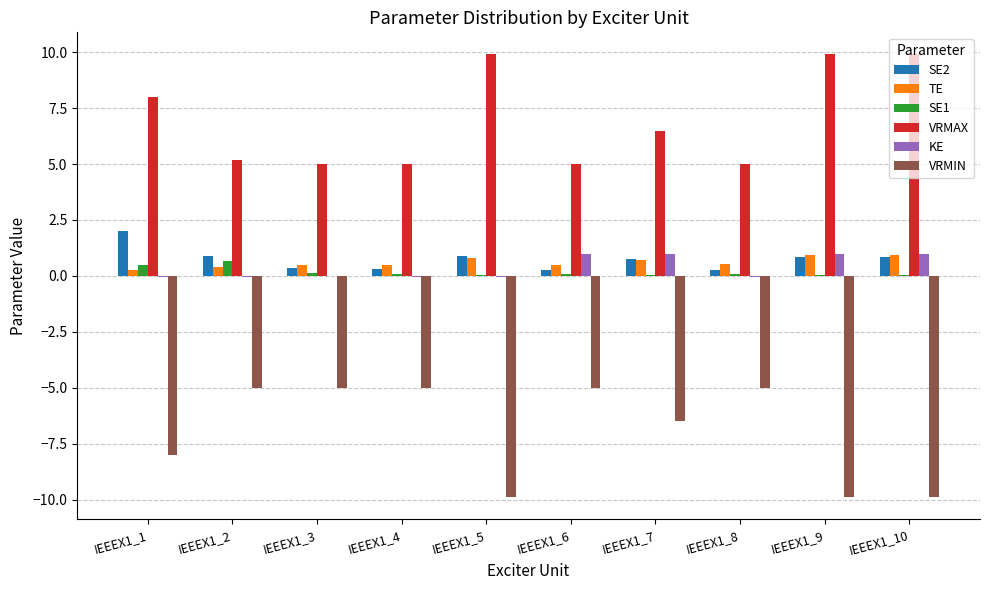

What is the sum of all VRMIN values?

-69.2